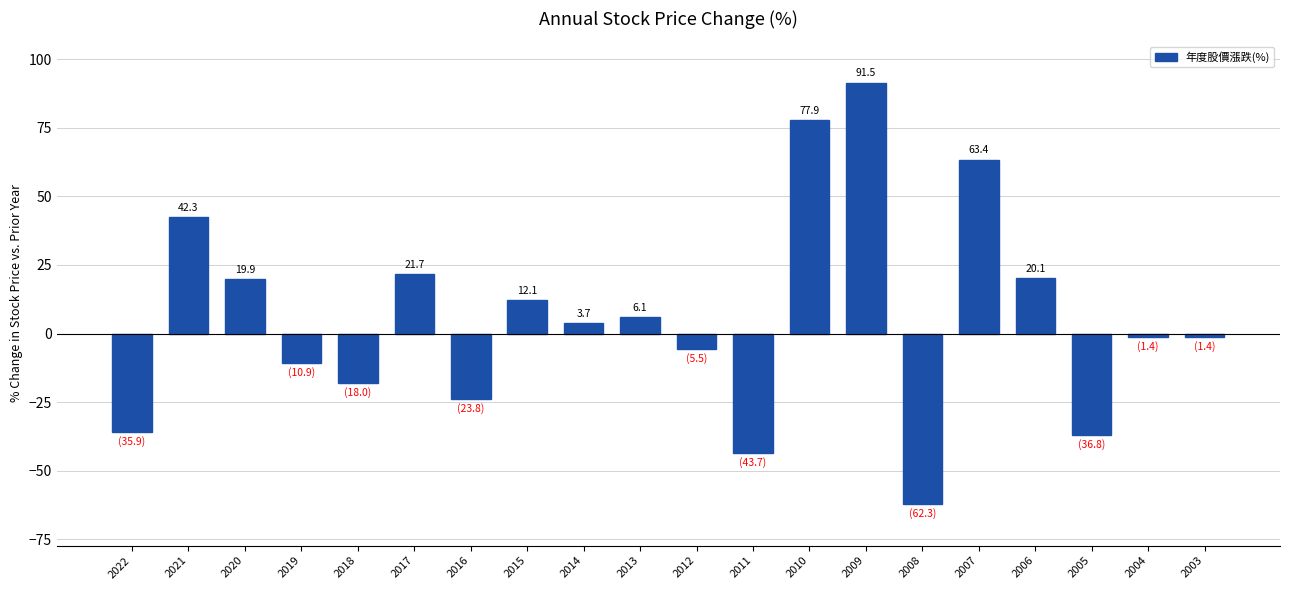

Reading right to left, transcribe all the data shown in this chart.

-1.4	-1.4	-36.8	20.1	63.4	-62.3	91.5	77.9	-43.7	-5.5	6.1	3.7	12.1	-23.8	21.7	-18.0	-10.9	19.9	42.3	-35.9